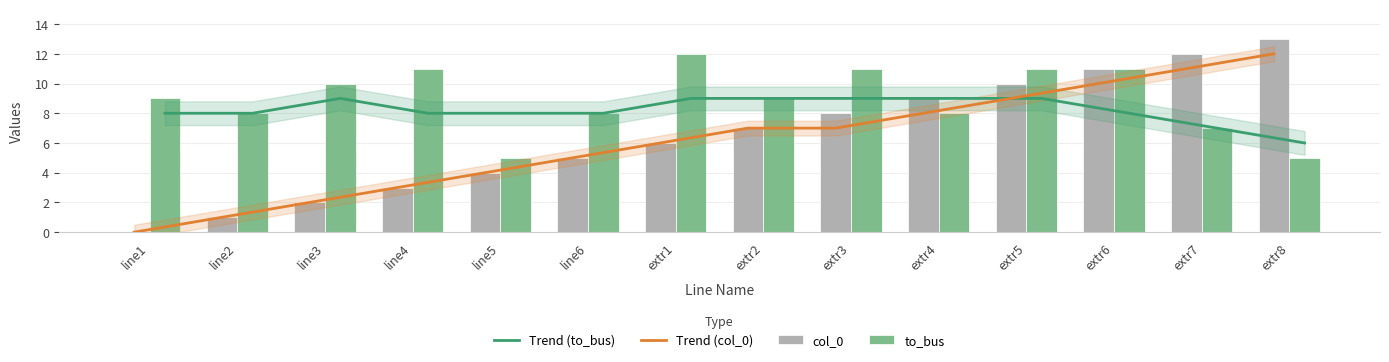

What is the label of the 3rd bar from the right?

extr6